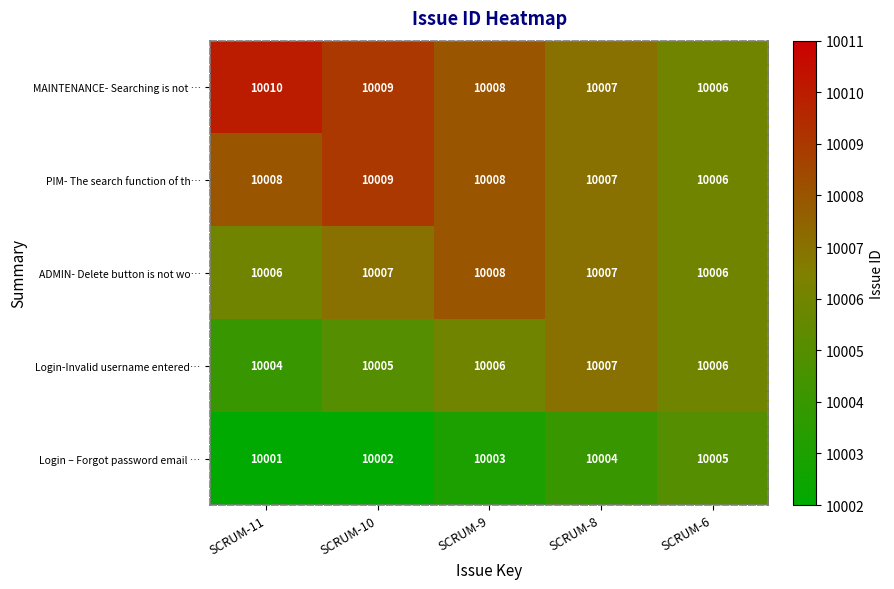

Count the number of data series in this chart.

5